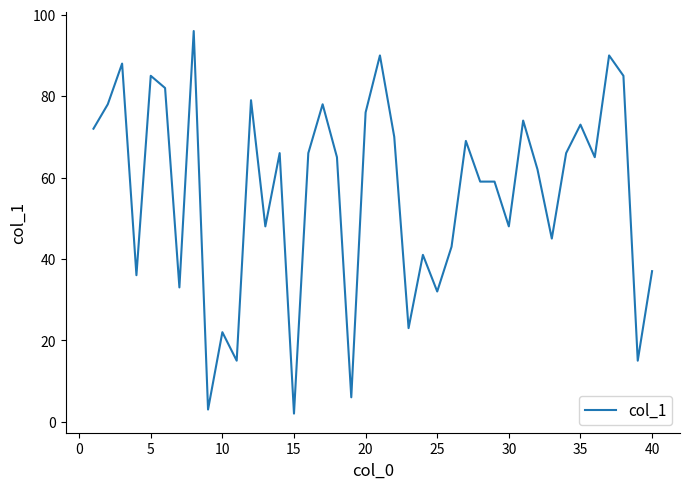

What is the greatest value displayed?

96